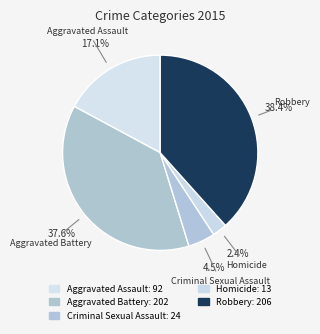

To the nearest percent, what is the average slice percentage?

20%